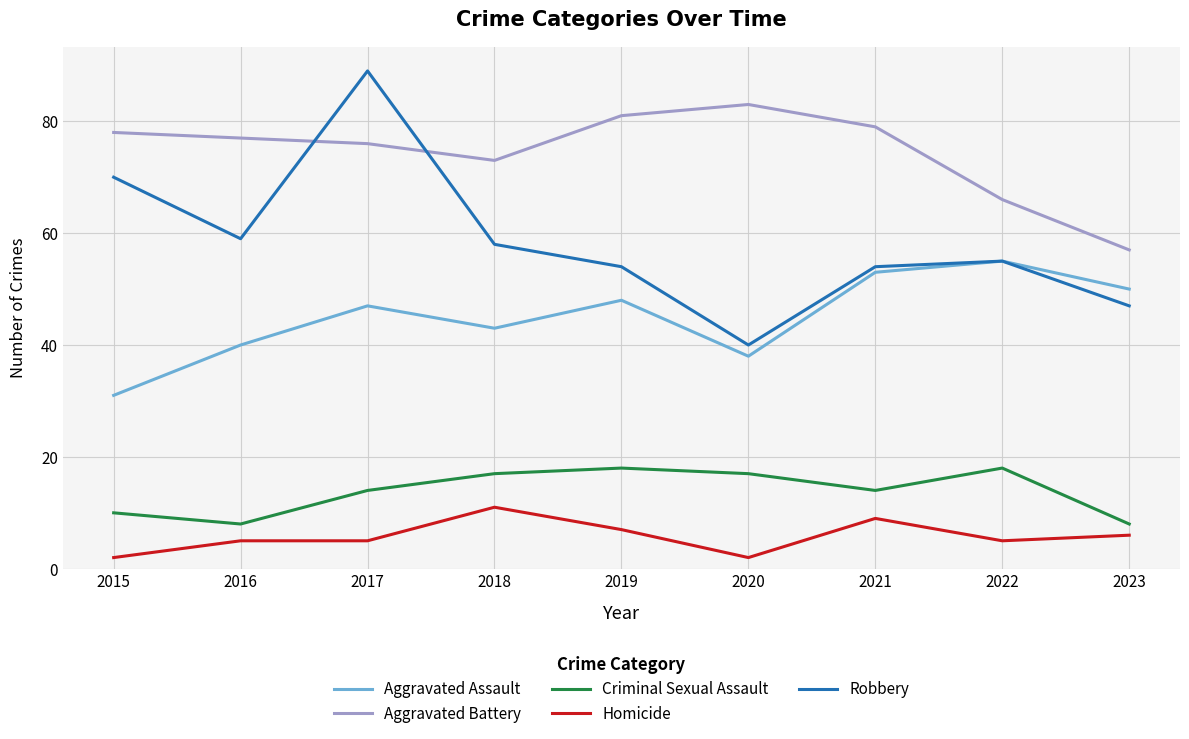

How many times do Robbery and Aggravated Battery cross each other?

2